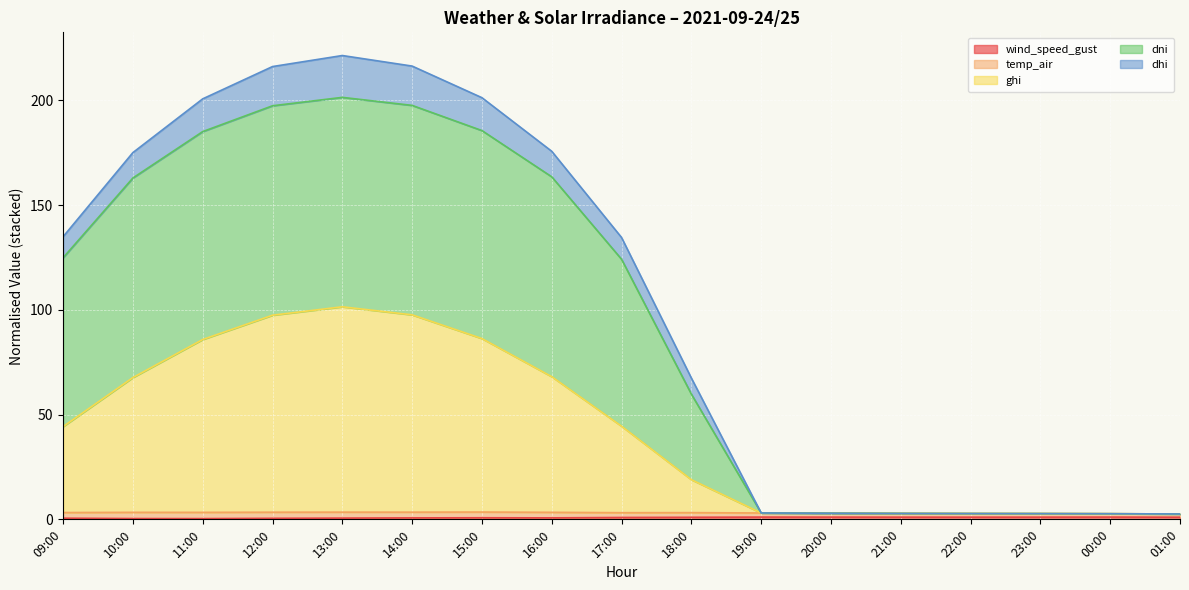

The dni series shows 2.6 at 01:00. True or false?

True